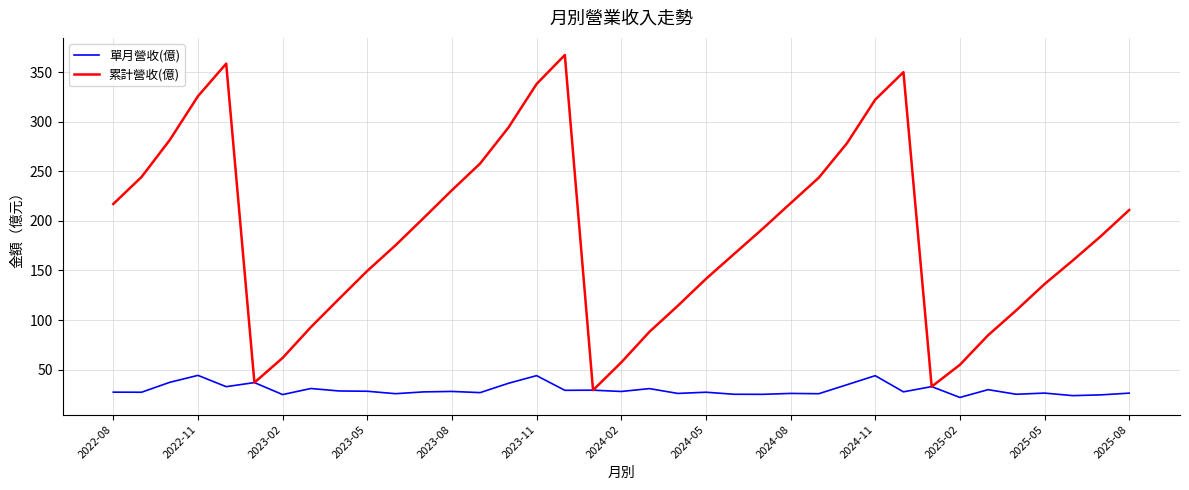

What is the greatest value displayed?

367.3